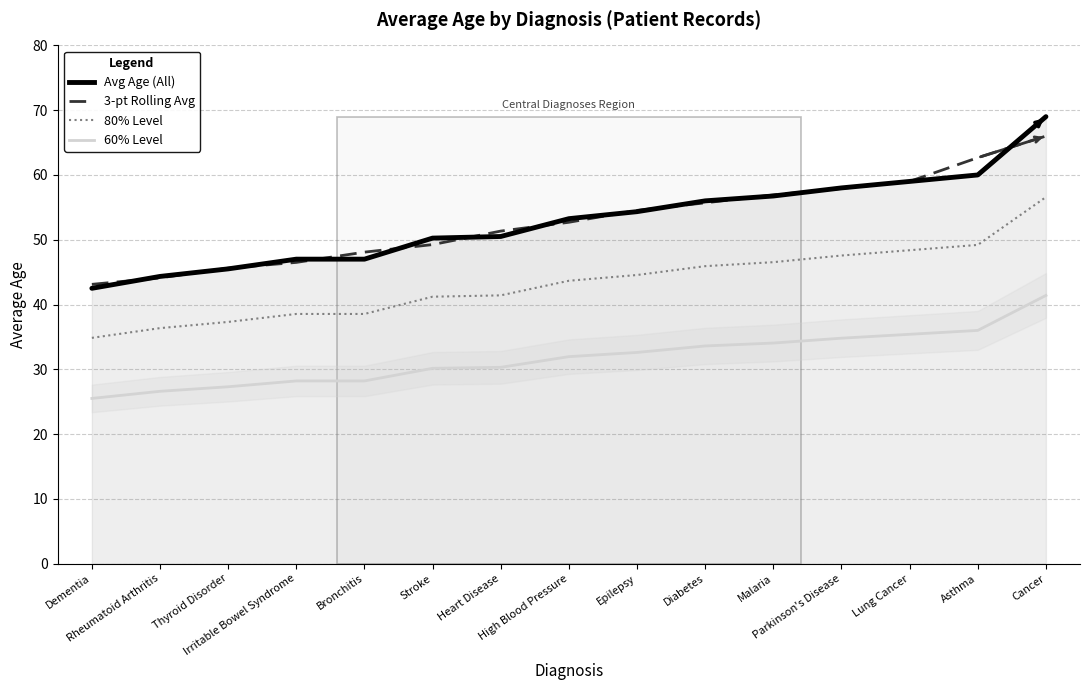

Which has a higher value, Thyroid Disorder or Lung Cancer?

Lung Cancer